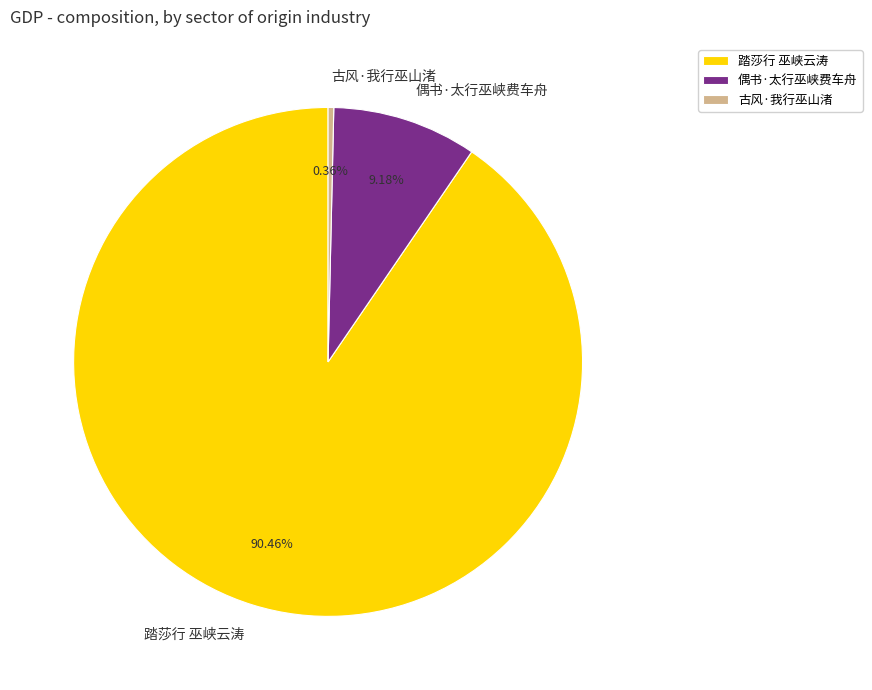

How many slices are in this pie chart?

3